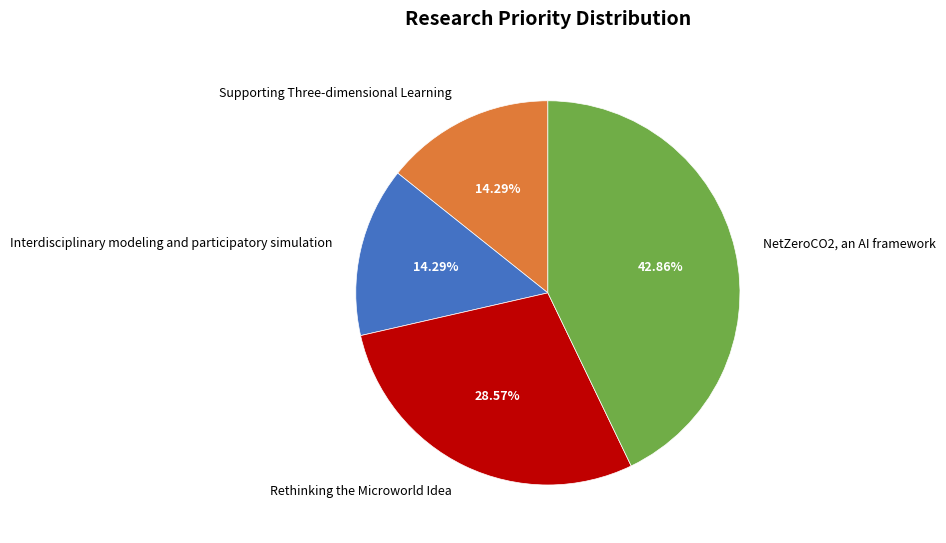

Does any single category account for the majority?

No